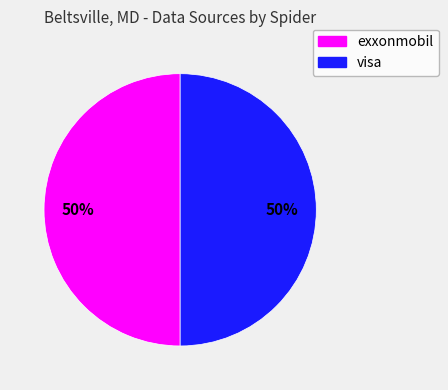

True or false: exxonmobil accounts for 50% of the total.

True